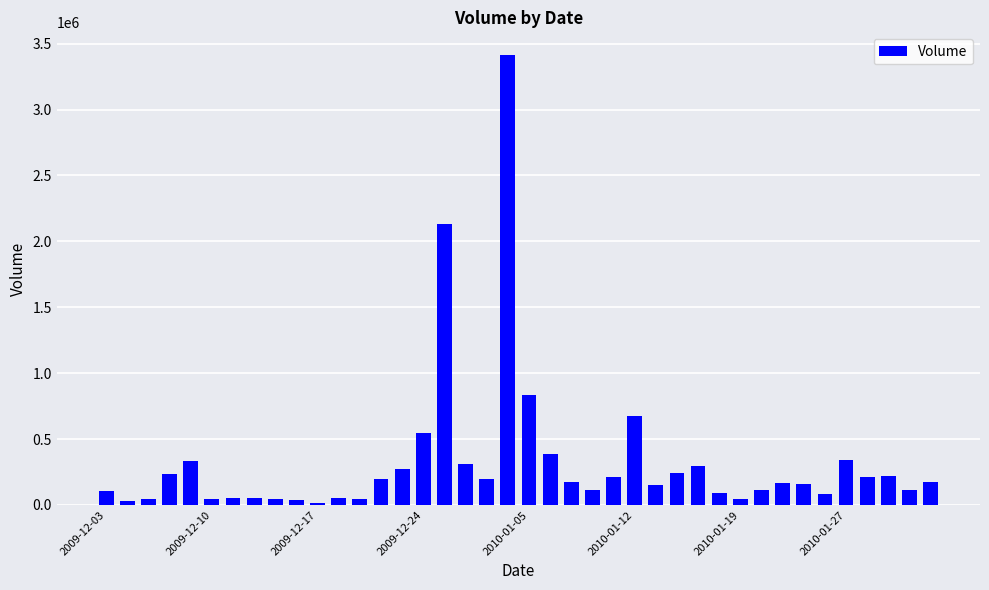

What is the sum of all values?

12951350